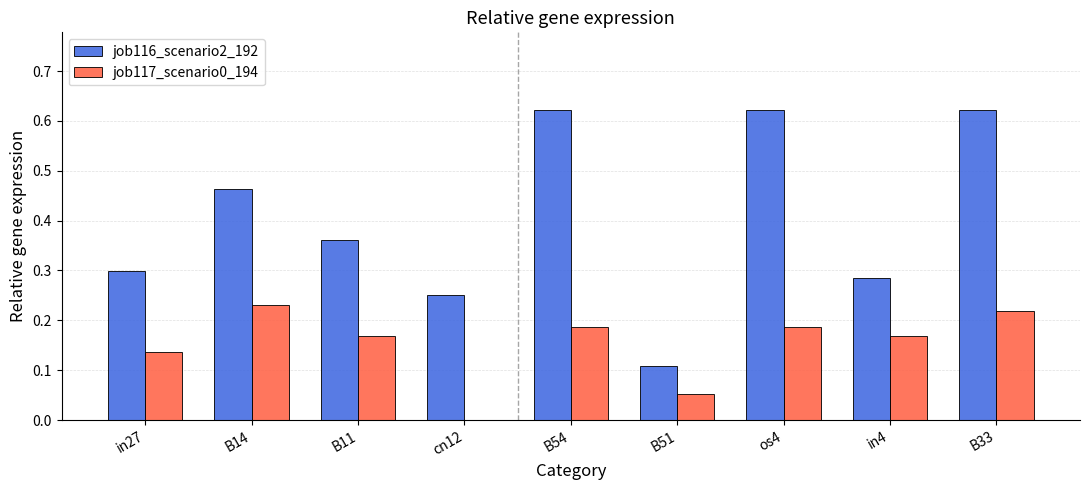

What is the sum of the job116_scenario2_192 values at B33 and B14?

1.1